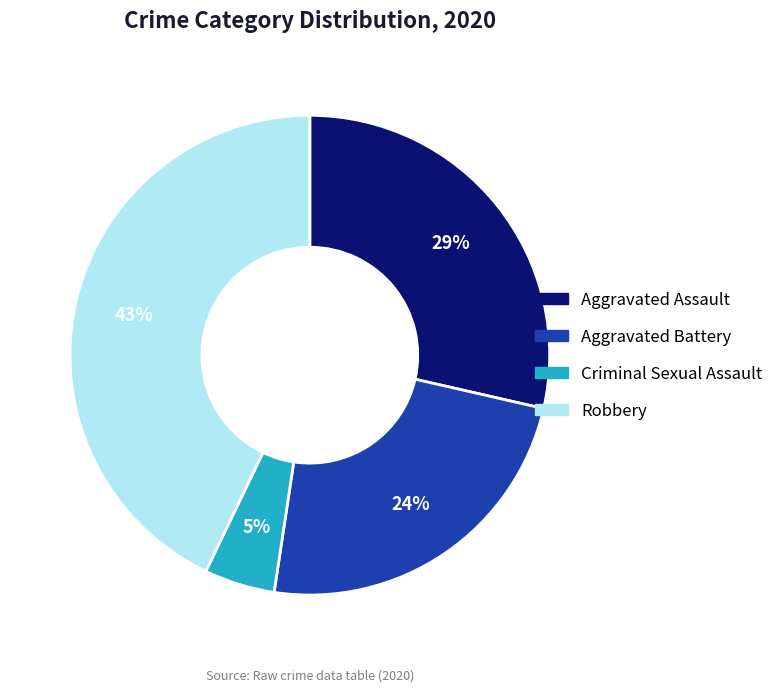

Is the sum of Aggravated Assault and Criminal Sexual Assault greater than half?

No